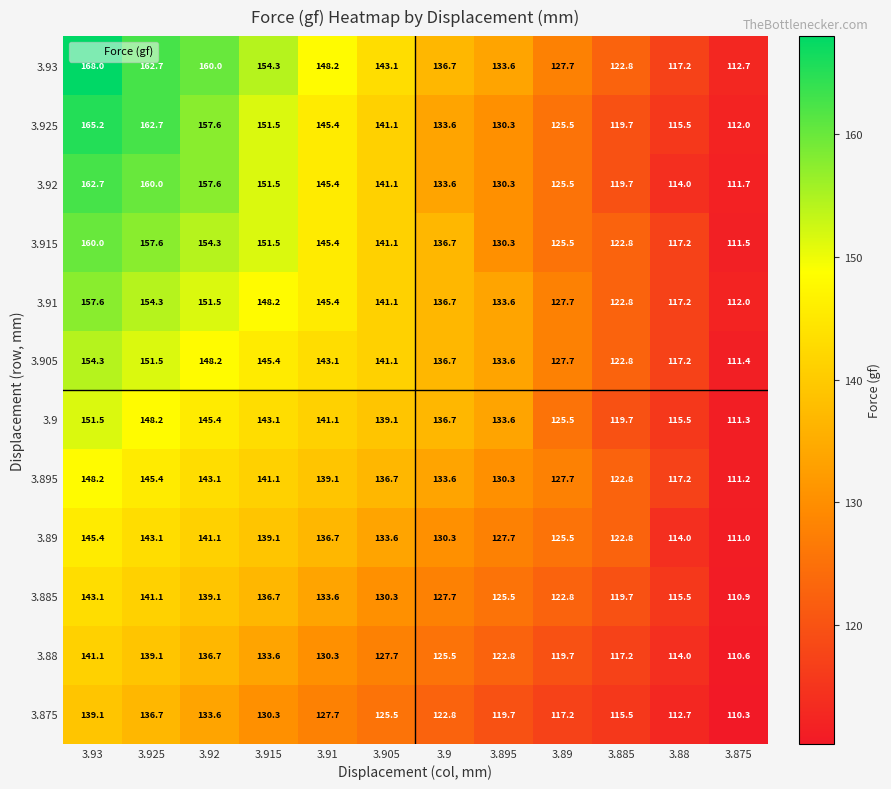

Where does the 3.91 series first go above 141?

3.93